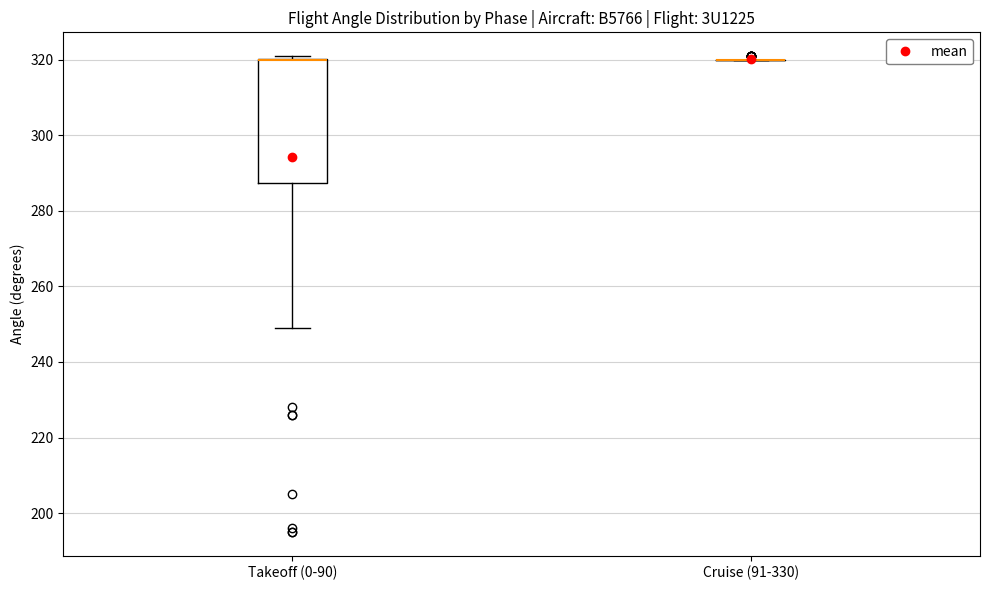

Where does the lower whisker of the box for Takeoff (0-90) end on the y-axis? The values are not printed on the chart, so give them approximately, as read against the axis.

250